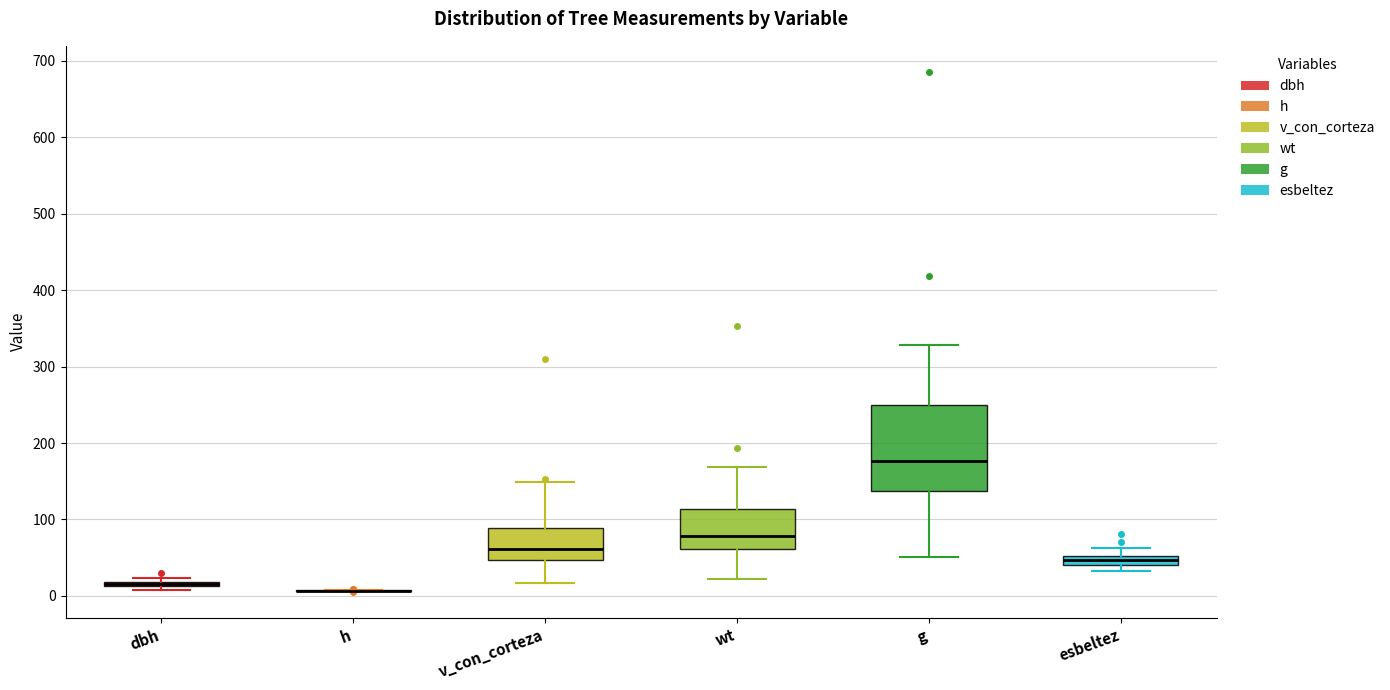

Which box is the tallest, from its lower edge to its upper edge?

g